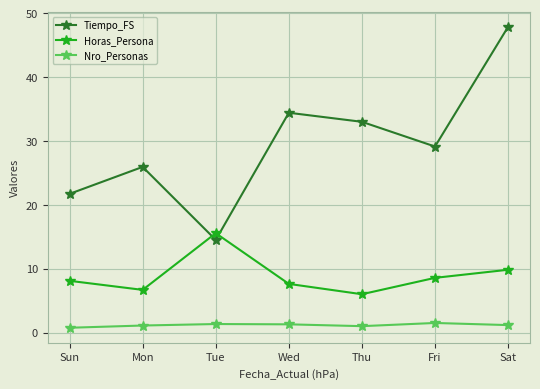

Read the Tiempo_FS value at Sun.

21.7